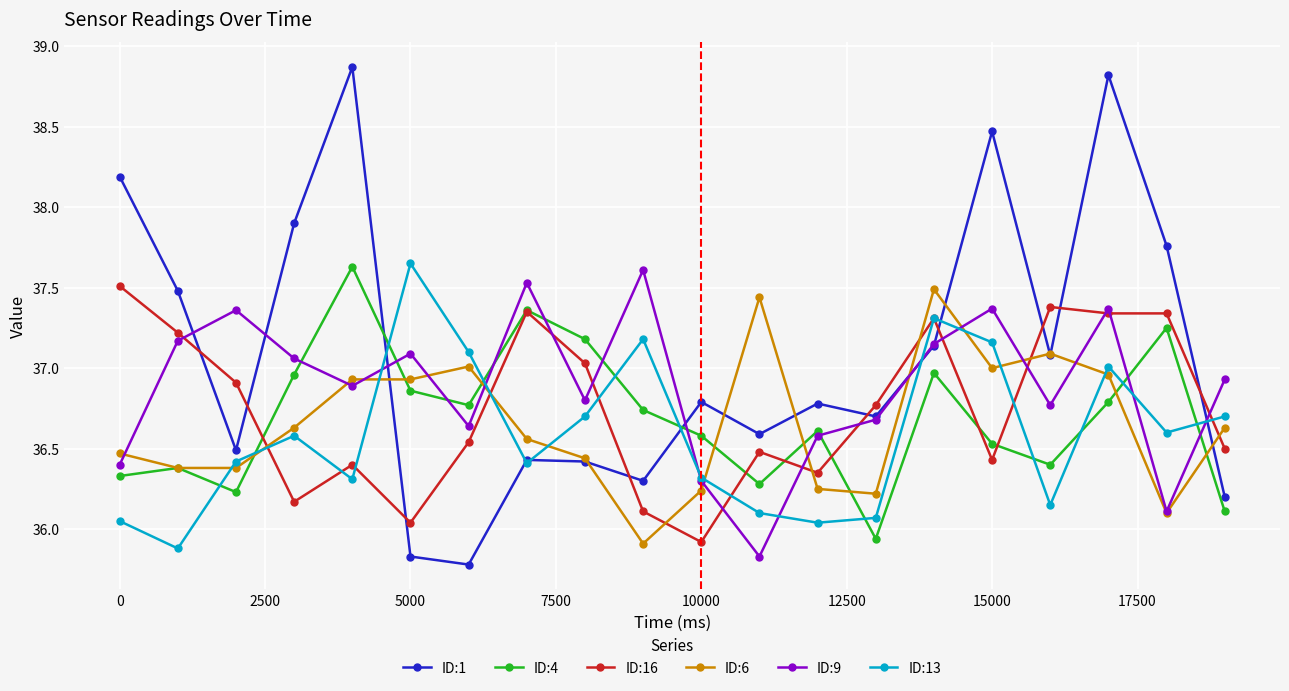

What is the smallest value displayed?

35.8